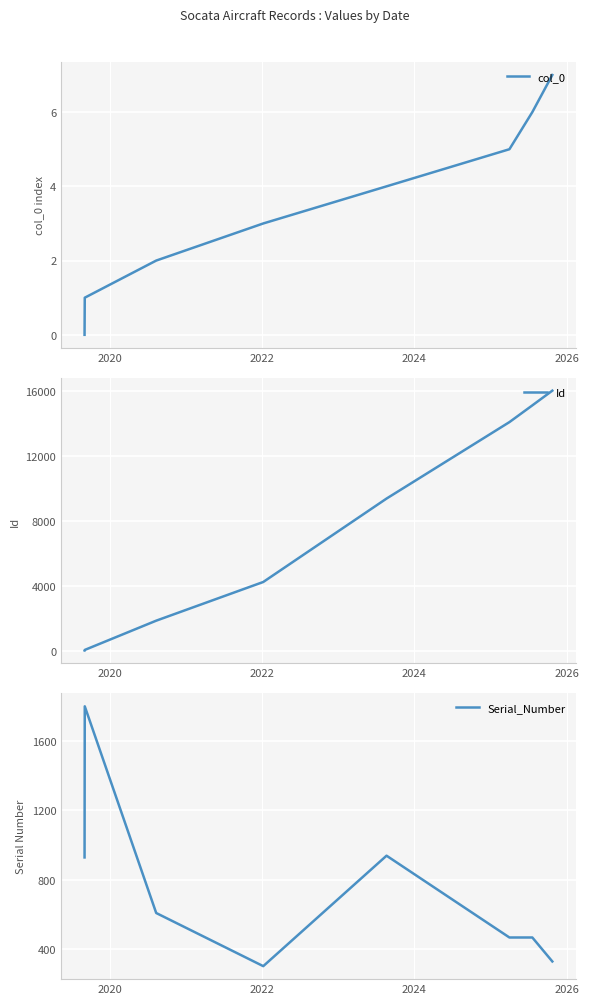

List the series in order of their peak value, highest first.

Id, Serial_Number, col_0